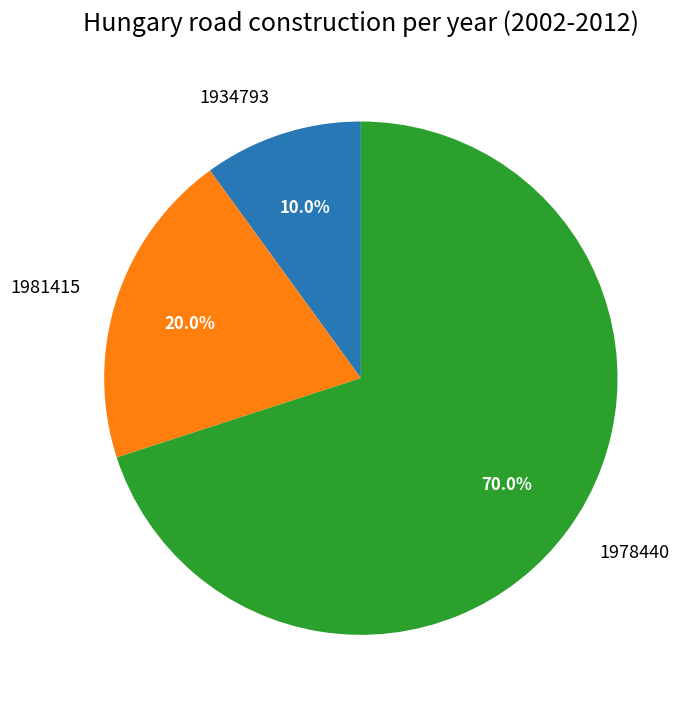

Combined, do 1981415 and 1934793 account for over 50%?

No